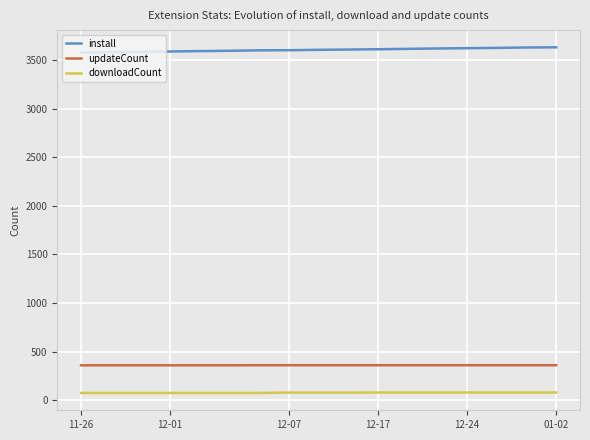

List the series in order of their peak value, highest first.

install, updateCount, downloadCount